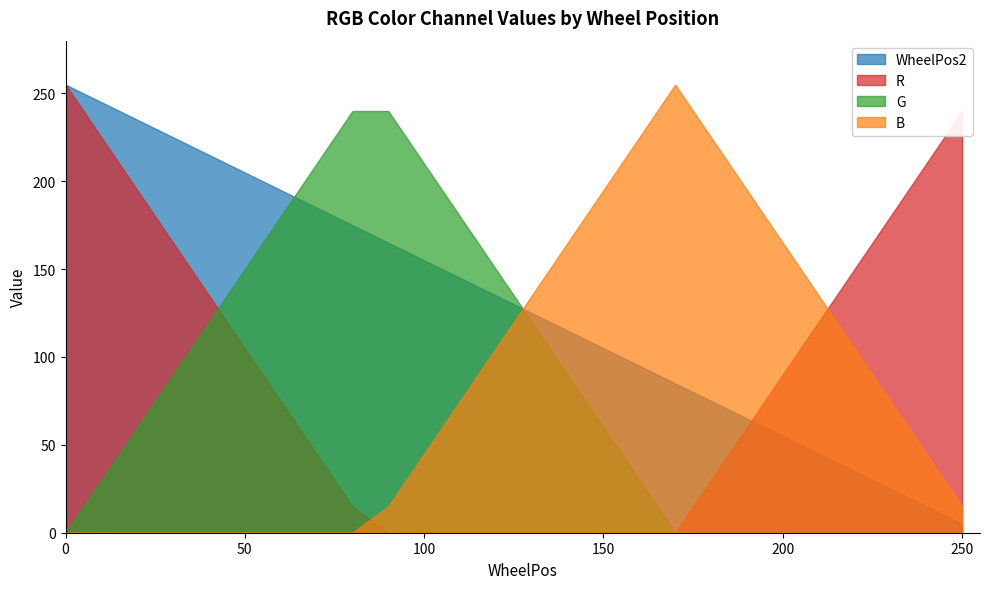

Between 20 and 100, which series saw the biggest shift?

R